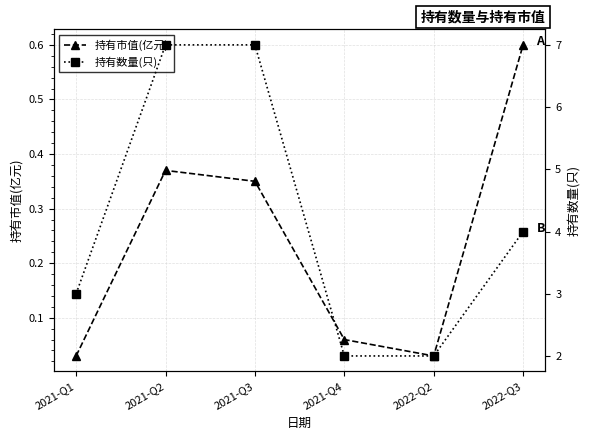

Reading right to left, list all the values displayed in this chart.

持有市值(亿元): 0.6	0.0	0.1	0.3	0.4	0.0
持有数量(只): 4.0	2.0	2.0	7.0	7.0	3.0